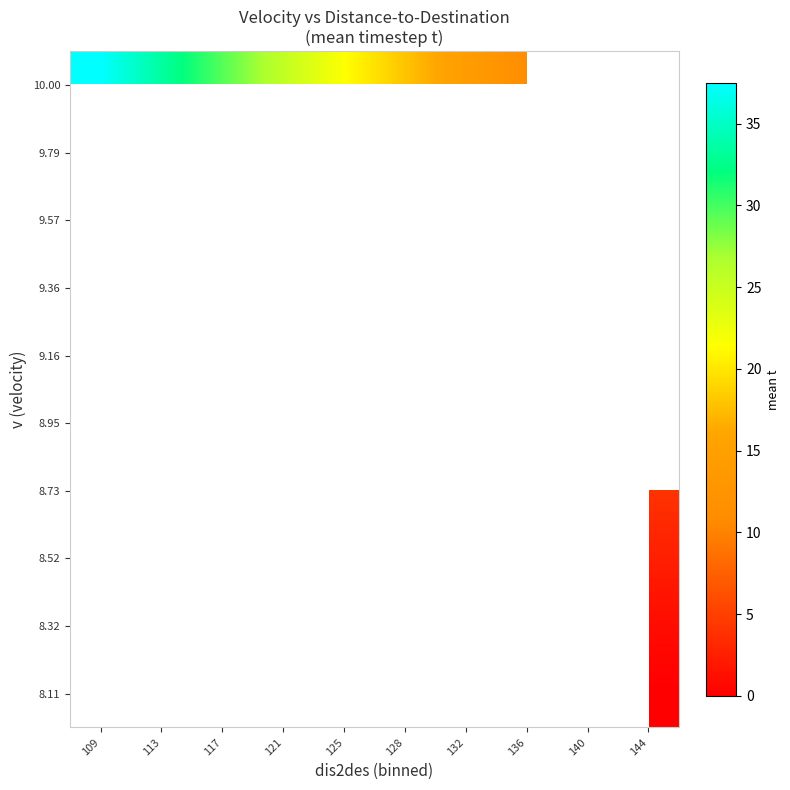

Rank the categories by 10.00 value from highest to lowest.

109, 113, 117, 121, 125, 128, 132, 136, 140, 144